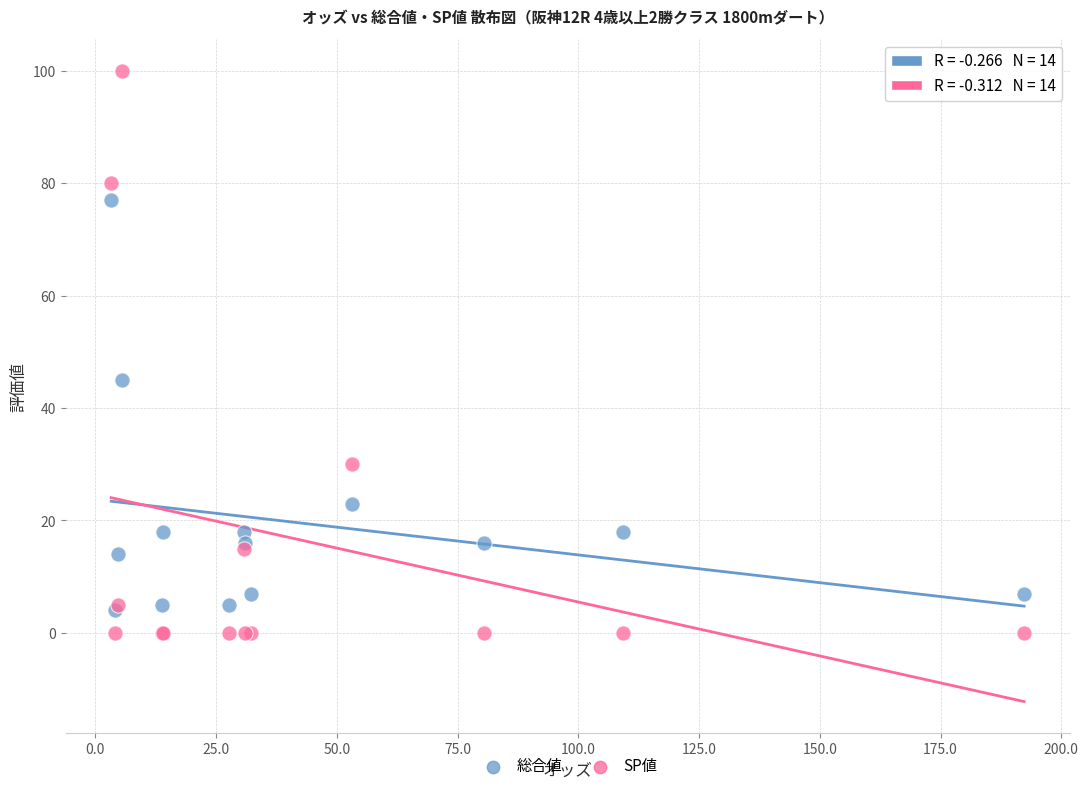

Which series contains the lowest Y value?

SP値